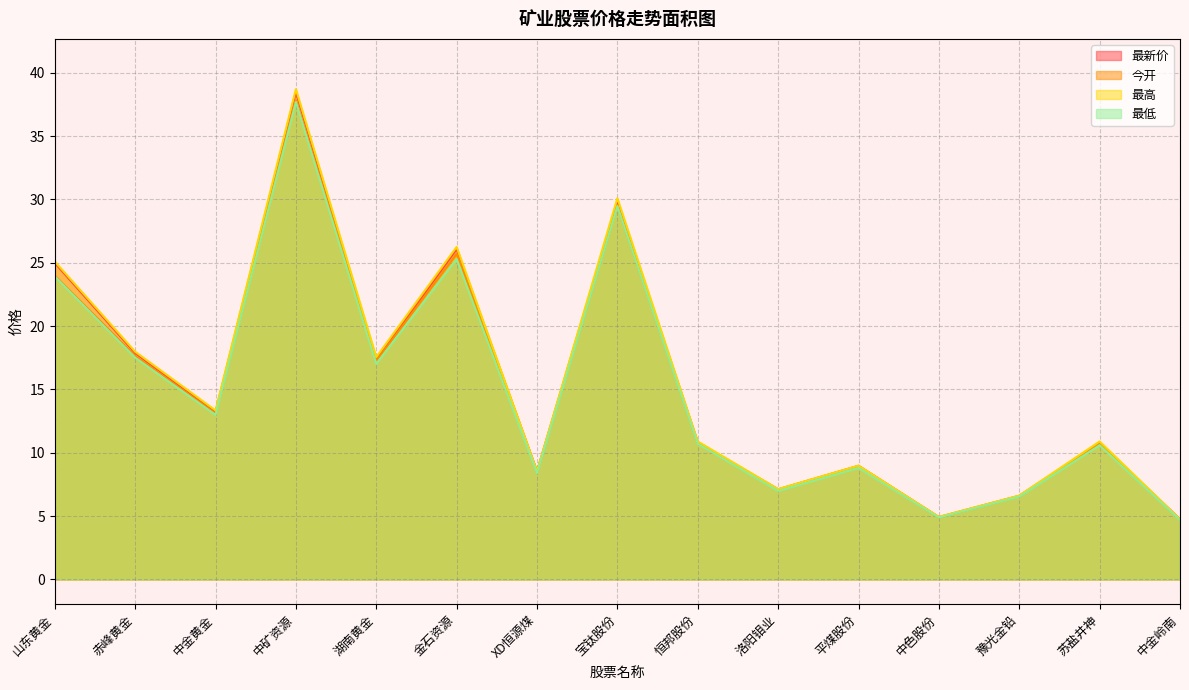

Rank the series by their maximum value, from highest to lowest.

最高, 最新价, 今开, 最低